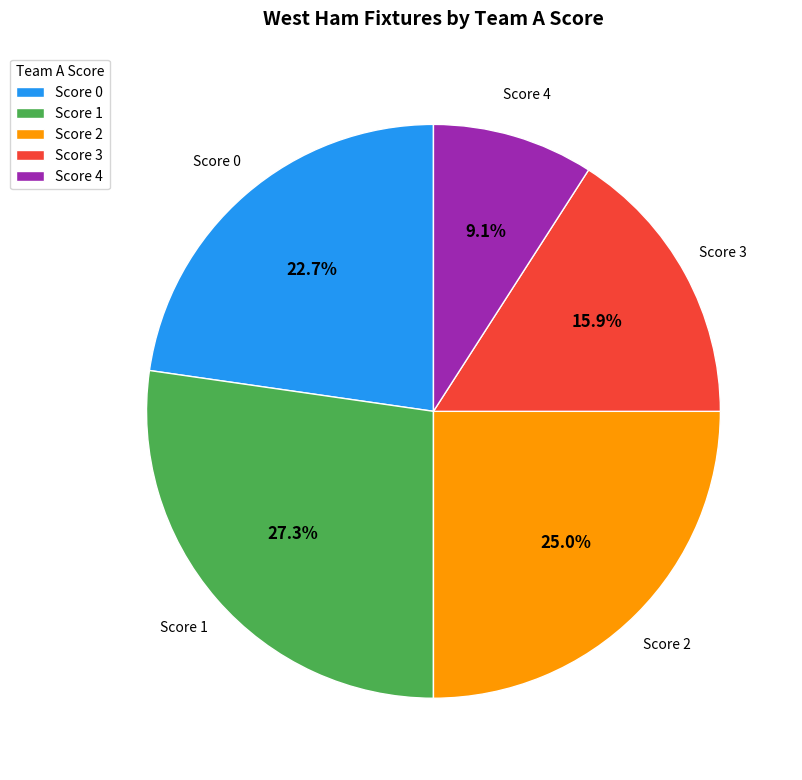

How many segments does this pie chart have?

5